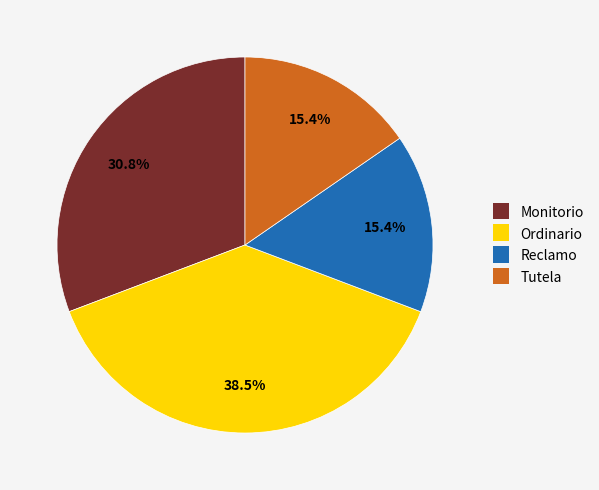

How many slices are in this pie chart?

4